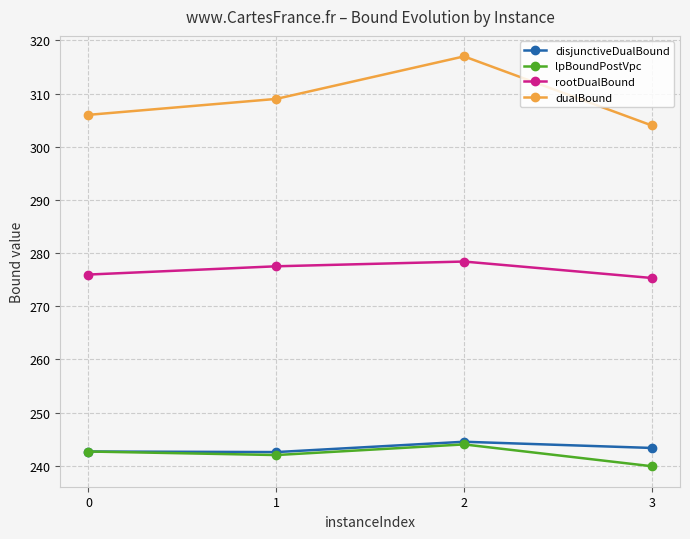

What is the total value across all series at 0?

1067.3